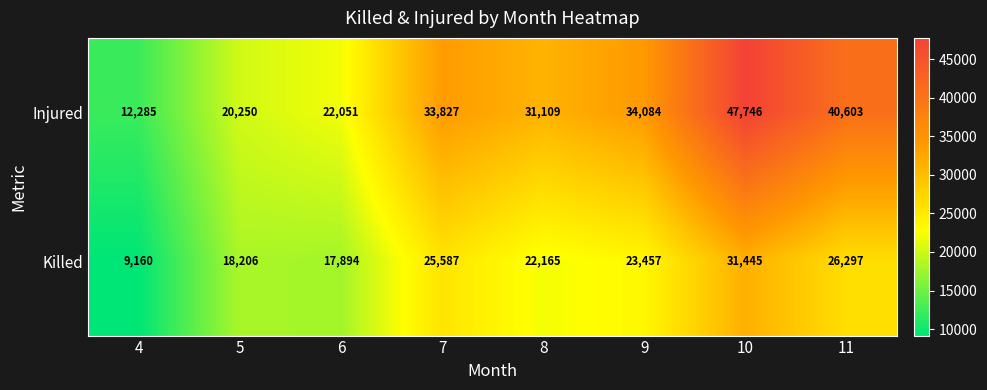

What is the total value across all series at 11?

66900